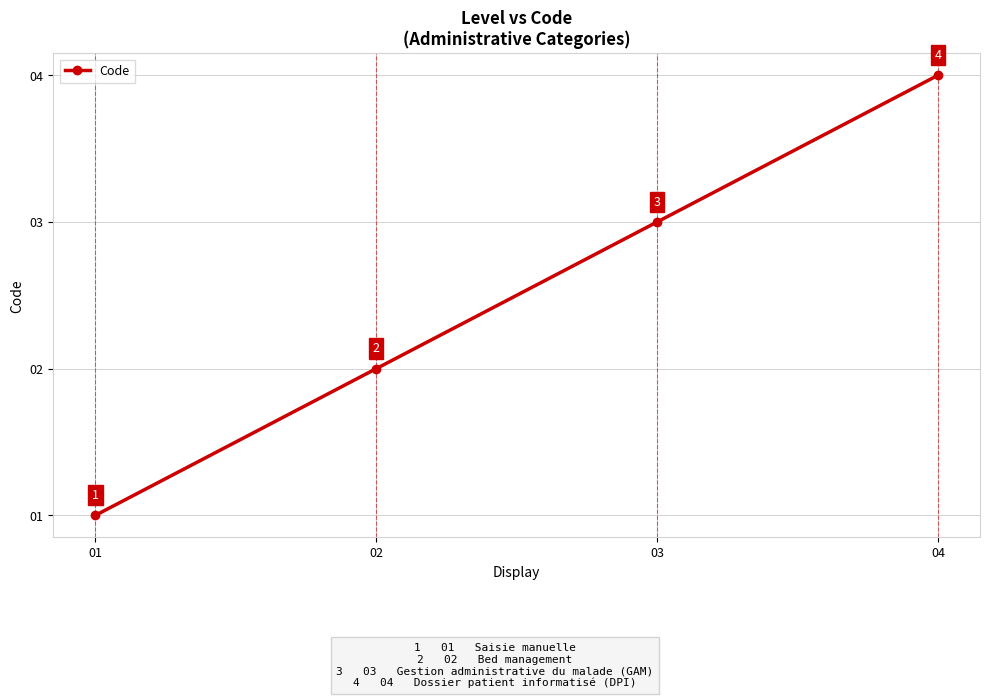

List the labels in order of value, smallest first.

01, 02, 03, 04